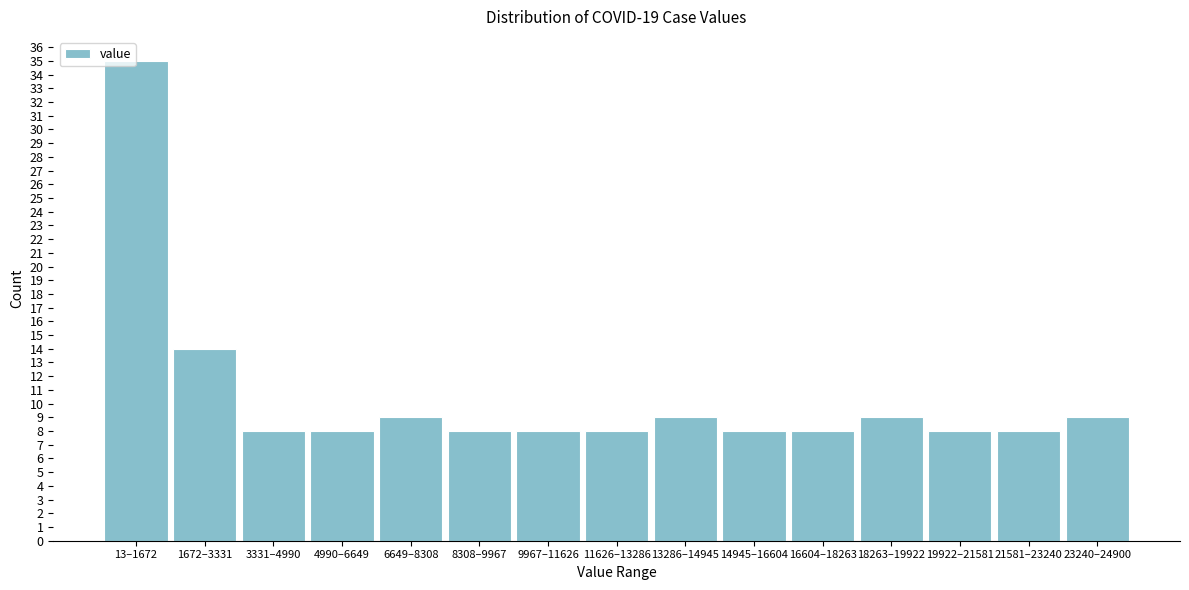

Reading left to right, extract all data points from this chart.

13–1672=35	1672–3331=14	3331–4990=8	4990–6649=8	6649–8308=9	8308–9967=8	9967–11626=8	11626–13286=8	13286–14945=9	14945–16604=8	16604–18263=8	18263–19922=9	19922–21581=8	21581–23240=8	23240–24900=9